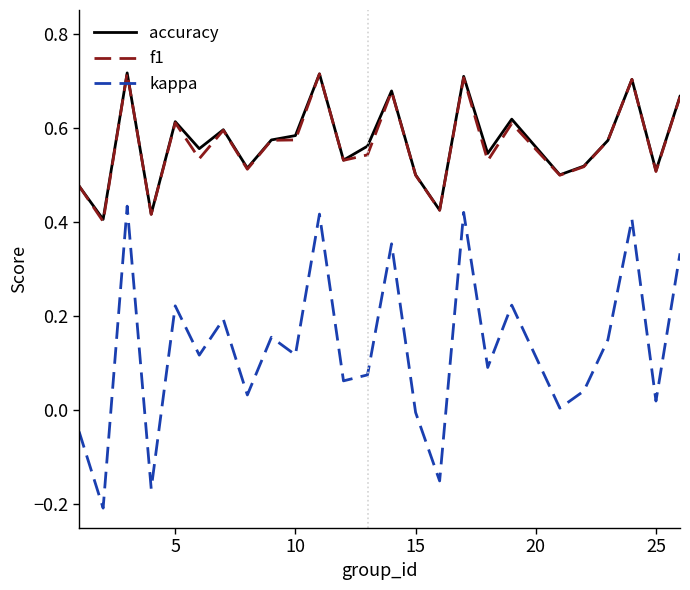

Count the number of data series in this chart.

3